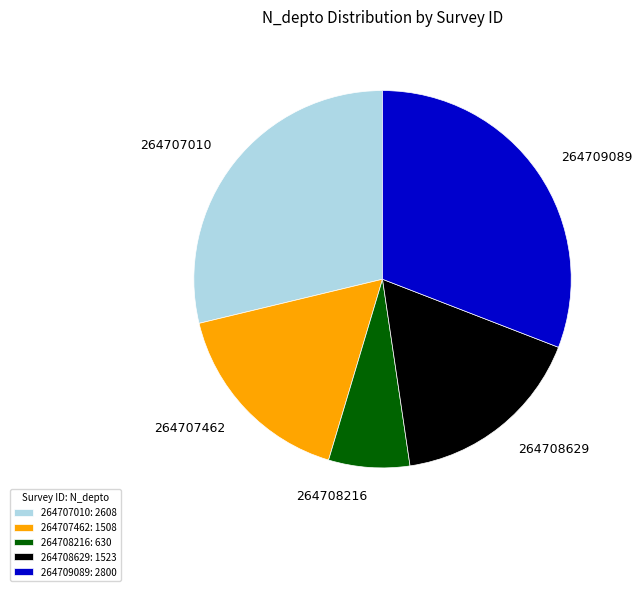

True or false: 264708216 accounts for 1% of the total.

False